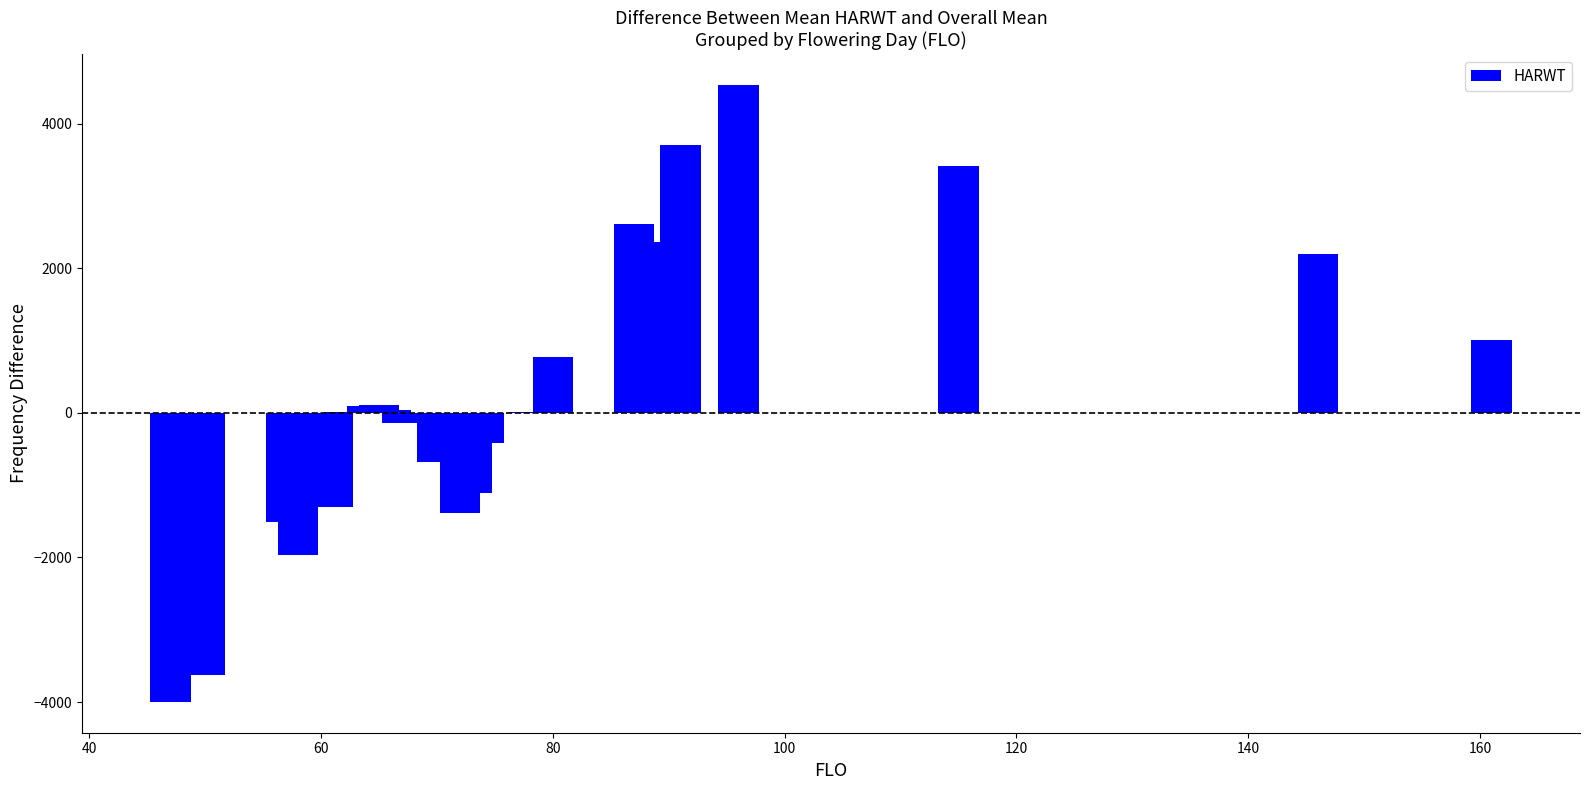

What is the greatest value displayed?

4536.5